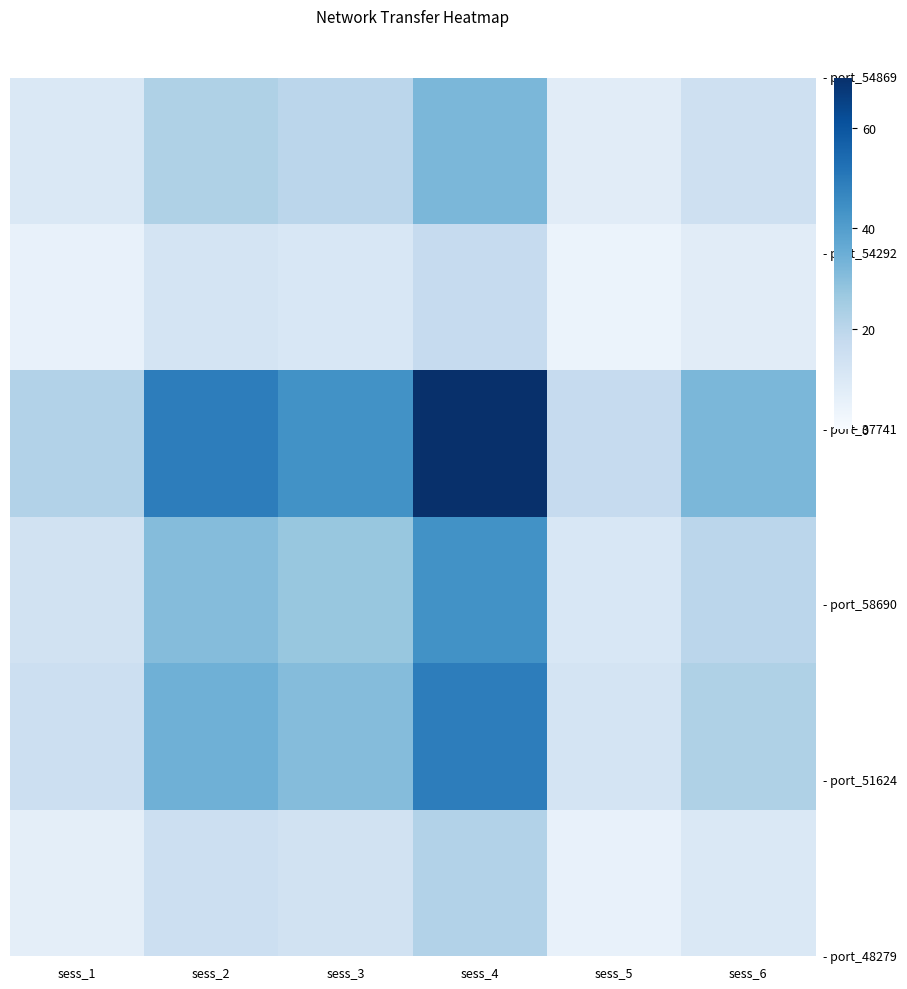

What is the difference between the highest and lowest values at sess_6?

24.1